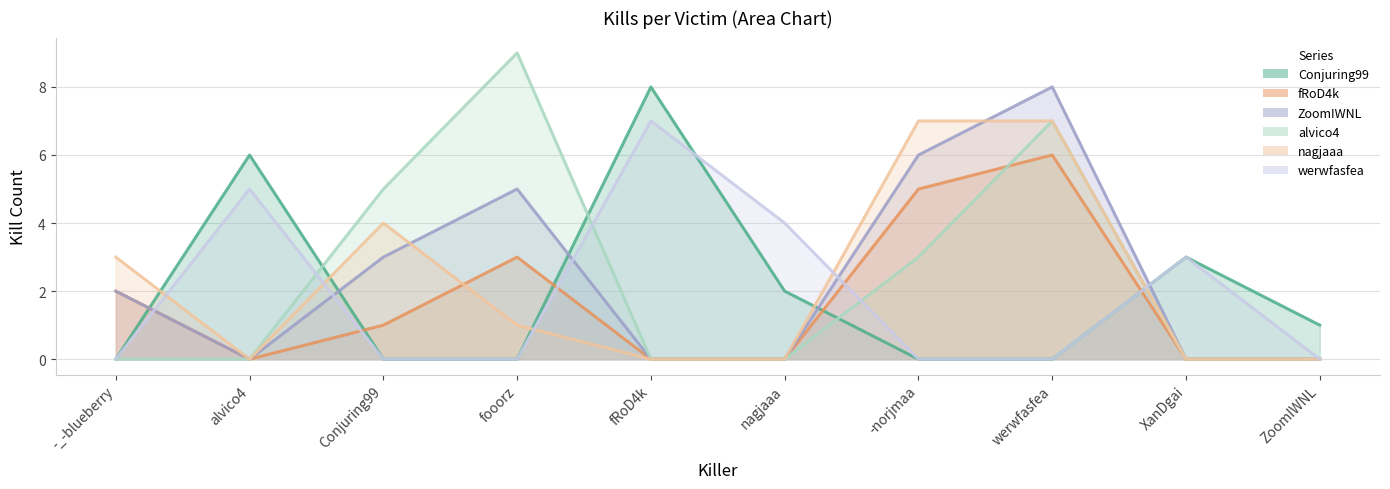

What position from the left is nagjaaa?

6